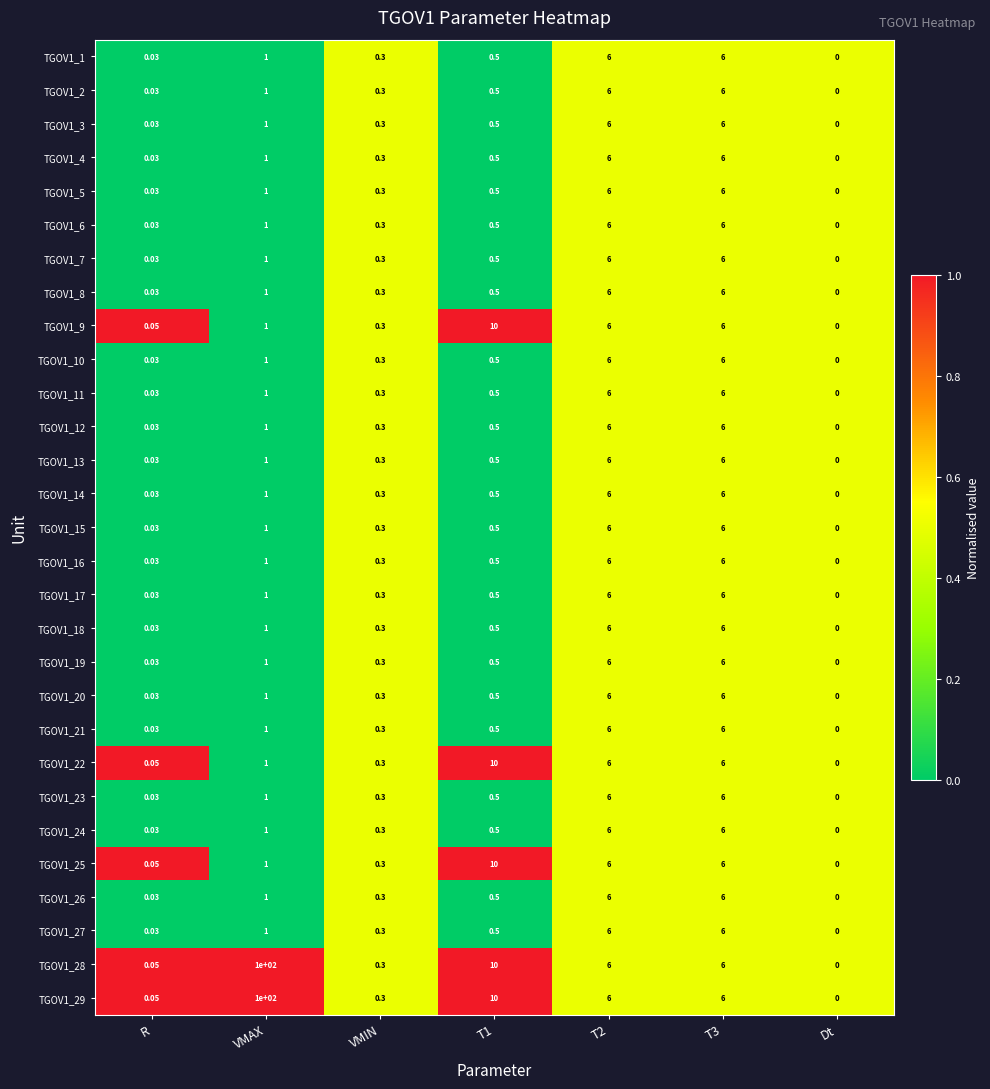

What is the maximum value shown in the chart?

100.0